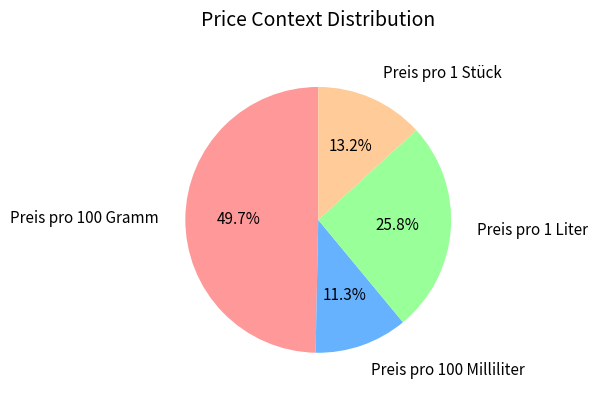

Rank the categories by value from lowest to highest.

Preis pro 100 Milliliter, Preis pro 1 Stück, Preis pro 1 Liter, Preis pro 100 Gramm